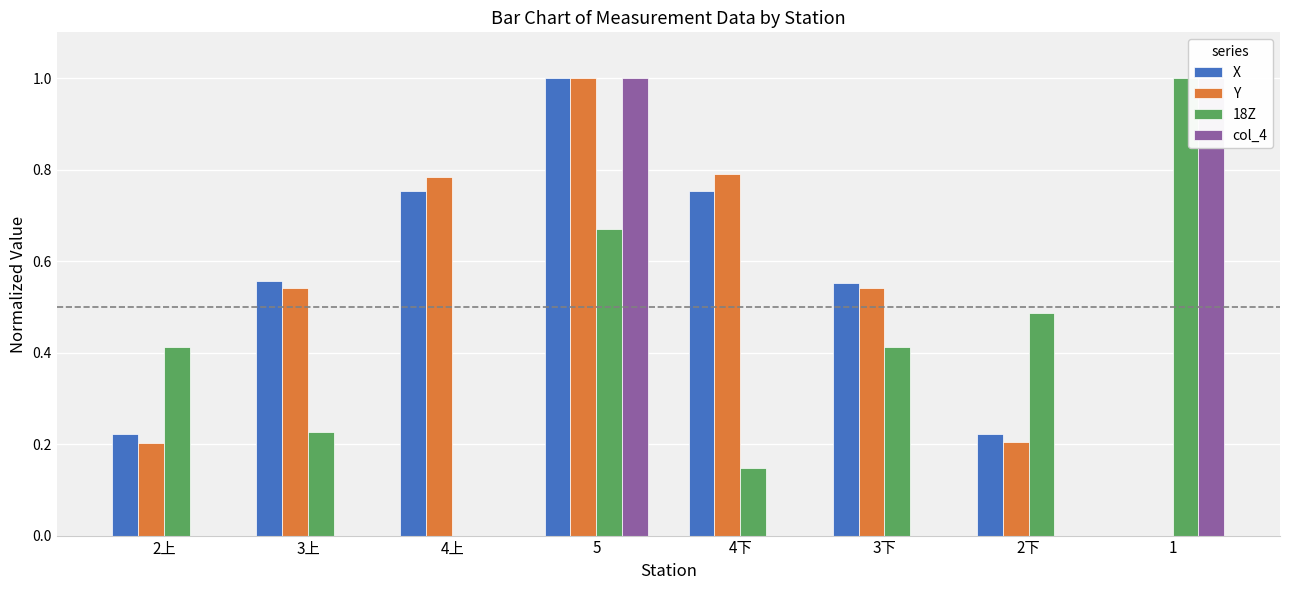

Is it true that col_4 equals 0.3 at 4下?

False